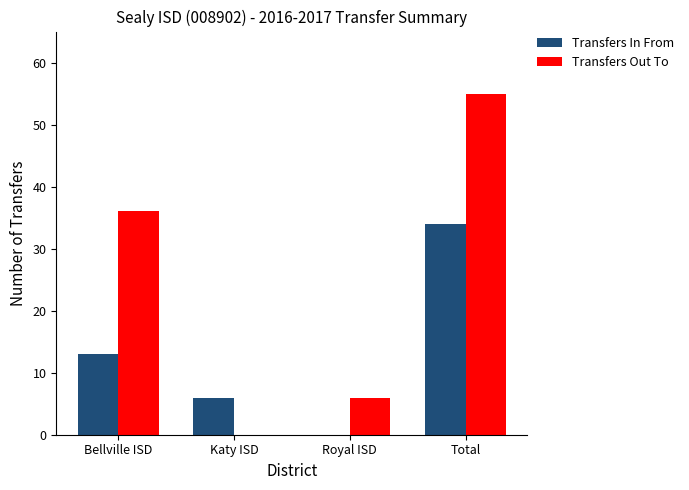

Reading left to right, what are all the values shown in this chart?

Transfers In From: 13	6	0	34
Transfers Out To: 36	0	6	55